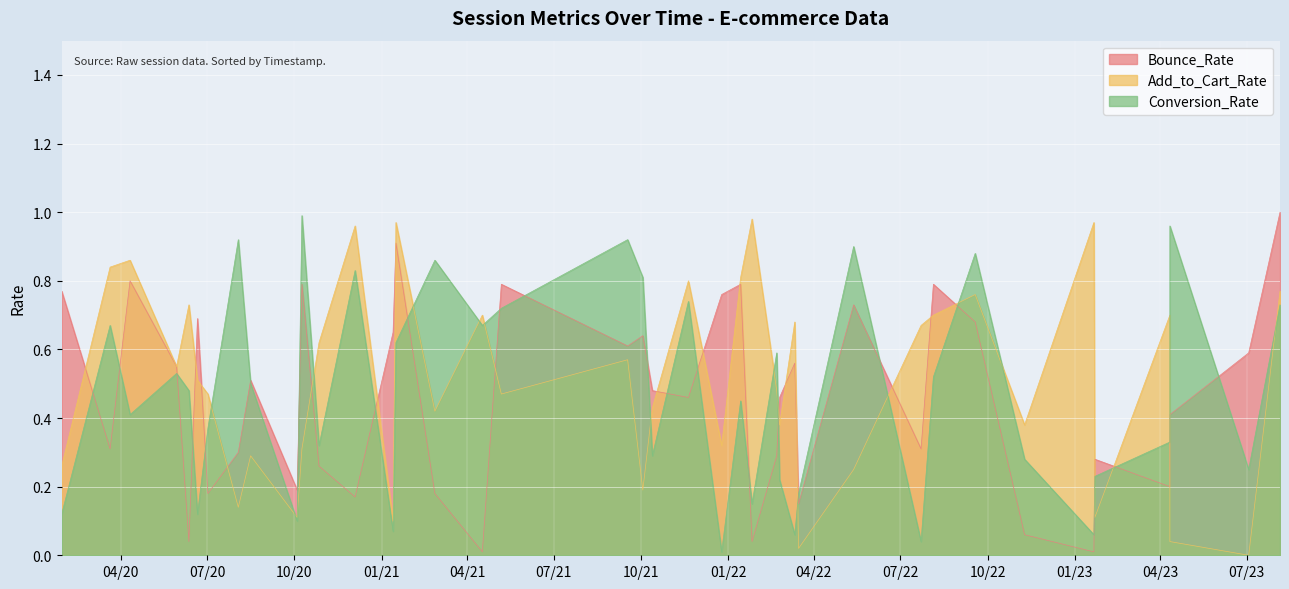

At how many categories does at least one series exceed 0?

40